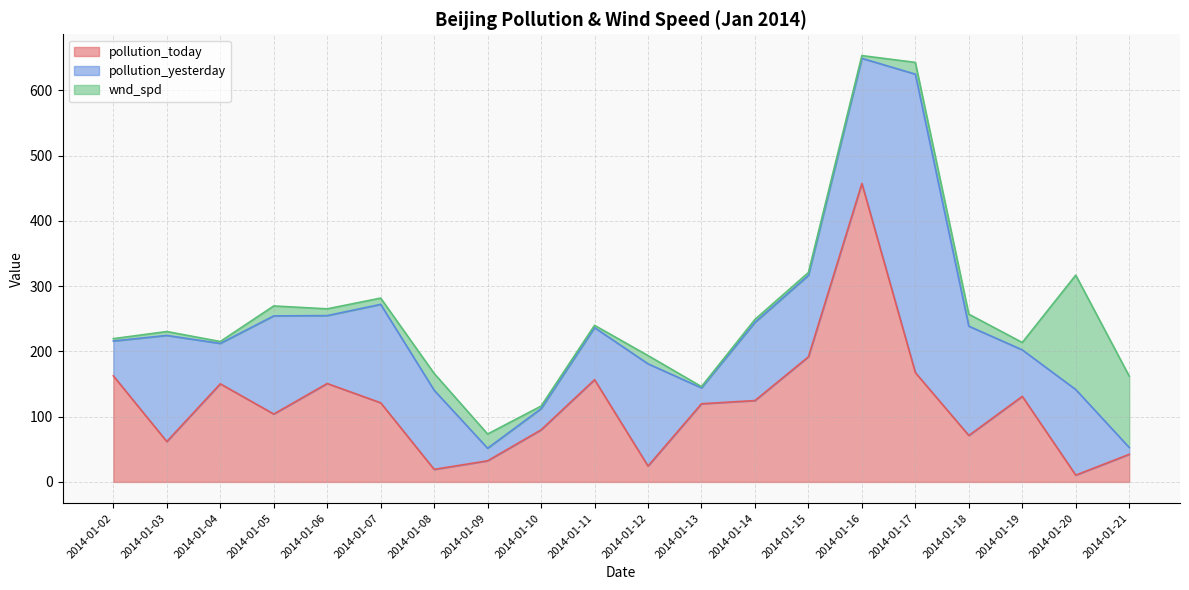

Reading right to left, what are all the values shown in this chart?

pollution_today: 42.4	10.5	131.2	71.2	167.5	457.5	191.8	124.8	119.8	24.4	156.7	79.8	32.4	19.2	121.3	150.9	104.1	150.4	61.9	162.6
pollution_yesterday: 10.5	131.2	71.2	167.5	457.5	191.8	124.8	119.8	24.4	156.7	79.8	32.4	19.2	121.3	150.9	104.1	150.4	61.9	162.6	53.4
wnd_spd: 109.4	175.4	11.3	18.3	18.0	4.2	4.4	4.5	1.9	12.6	3.5	4.0	21.8	25.7	9.6	10.4	15.2	2.9	6.0	3.6